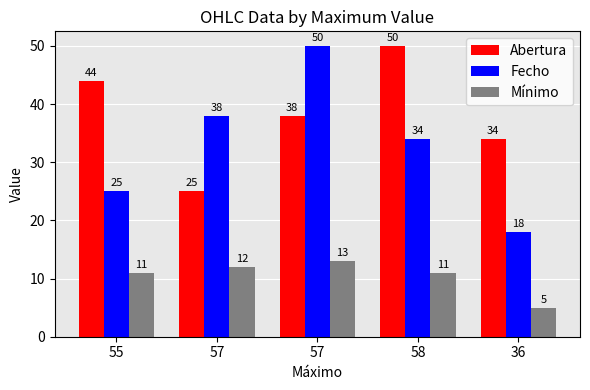

How many groups of bars are there?

5